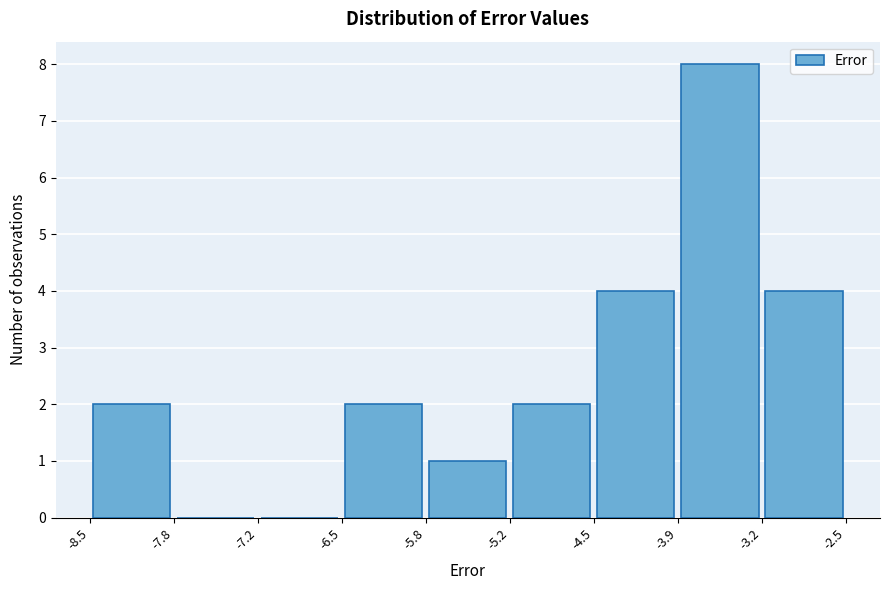

Reading left to right, transcribe this chart: for each bar, give the range it covers on the x-axis and its height. The values are not printed on the chart, so give them approximately, as read against the axis.

-8.5 to -7.8: 2
-7.8 to -7.2: 0
-7.2 to -6.5: 0
-6.5 to -5.8: 2
-5.8 to -5.2: 1
-5.2 to -4.5: 2
-4.5 to -3.9: 4
-3.9 to -3.2: 8
-3.2 to -2.5: 4